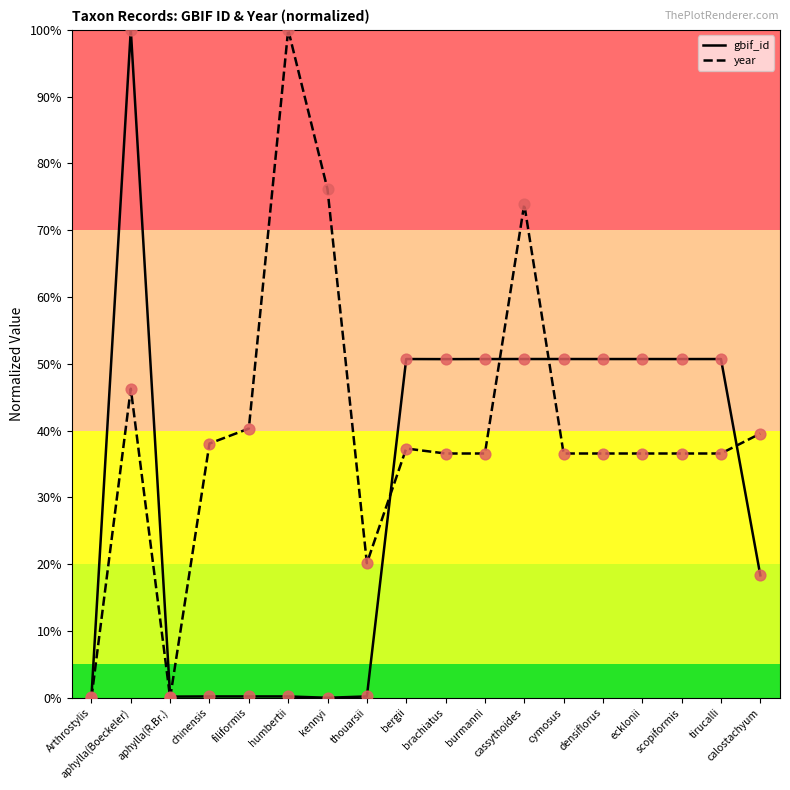

At how many categories does at least one series exceed 64?

4